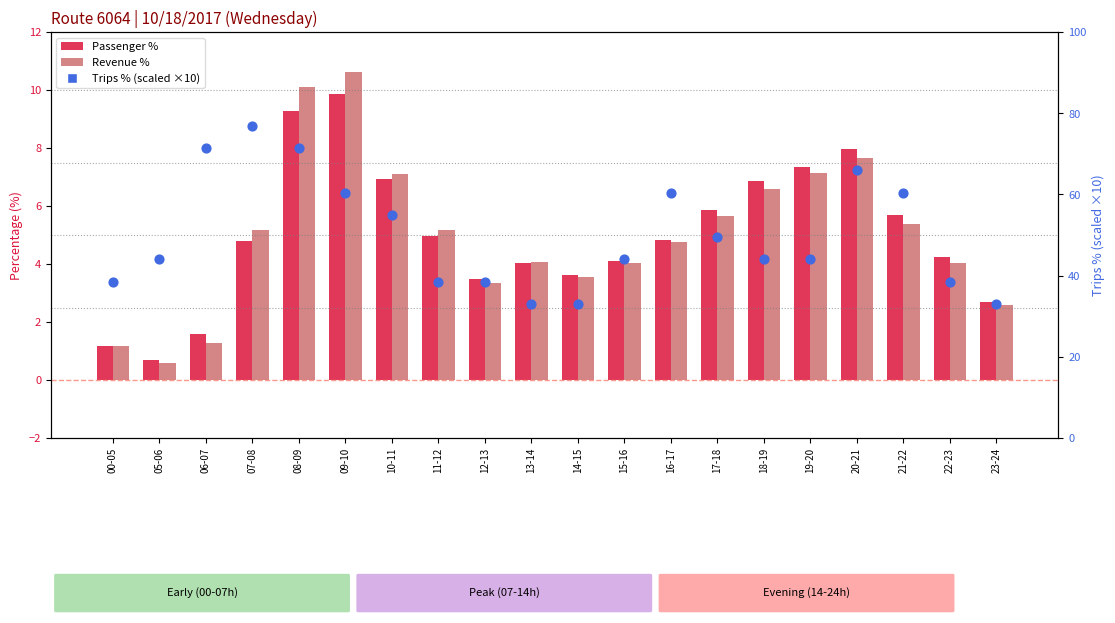

At which category is the sum across all series the highest?

08-09